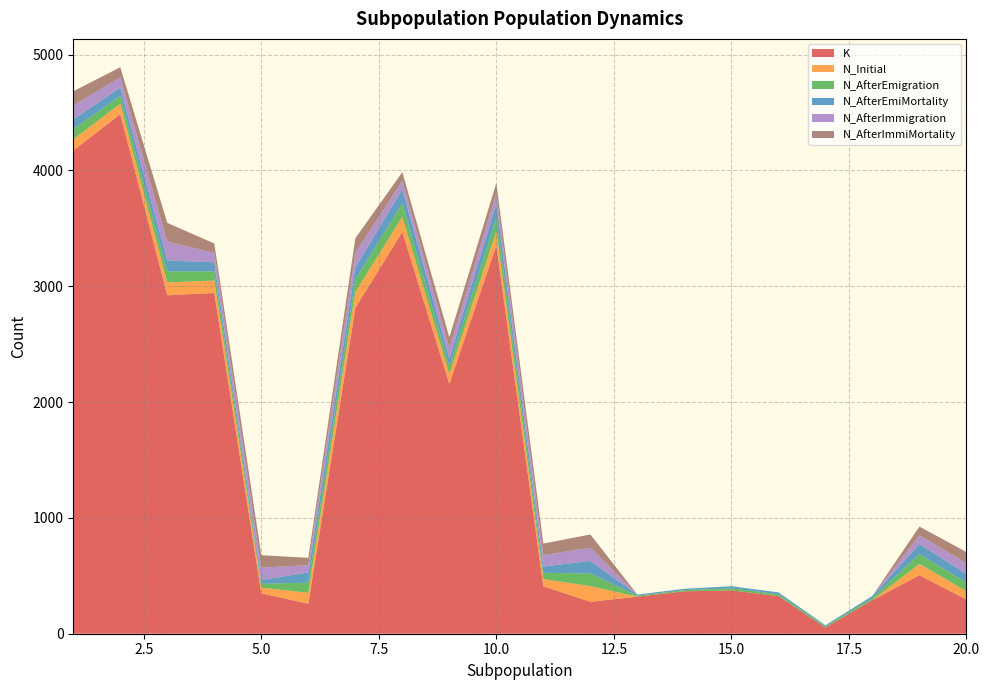

Reading right to left, transcribe all the data shown in this chart.

K: 20=296	19=505	18=290	17=53	16=325	15=374	14=366	13=320	12=276	11=409	10=3353	9=2157	8=3469	7=2813	6=259	5=349	4=2942	3=2922	2=4486	1=4172
N_Initial: 20=71	19=98	18=0	17=0	16=0	15=0	14=0	13=0	12=135	11=63	10=122	9=86	8=130	7=139	6=94	5=49	4=107	3=111	2=89	1=97
N_AfterEmigration: 20=74	19=86	18=18	17=10	16=16	15=18	14=11	13=9	12=109	11=54	10=120	9=66	8=119	7=105	6=88	5=33	4=79	3=95	2=70	1=86
N_AfterEmiMortality: 20=74	19=86	18=18	17=10	16=16	15=18	14=11	13=9	12=109	11=54	10=120	9=66	8=119	7=105	6=88	5=33	4=79	3=95	2=70	1=86
N_AfterImmigration: 20=95	19=75	18=0	17=0	16=0	15=0	14=0	13=0	12=114	11=99	10=88	9=92	8=74	7=126	6=63	5=107	4=81	3=162	2=88	1=121
N_AfterImmiMortality: 20=95	19=75	18=0	17=0	16=0	15=0	14=0	13=0	12=114	11=99	10=88	9=92	8=74	7=126	6=63	5=107	4=81	3=162	2=88	1=121